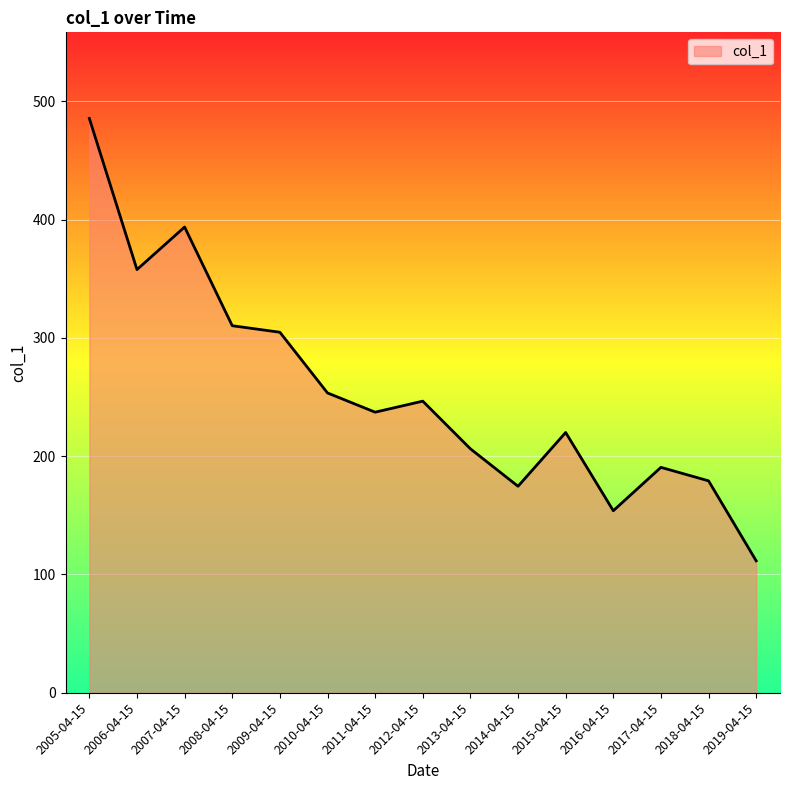

Where is the first local minimum?

2006-04-15